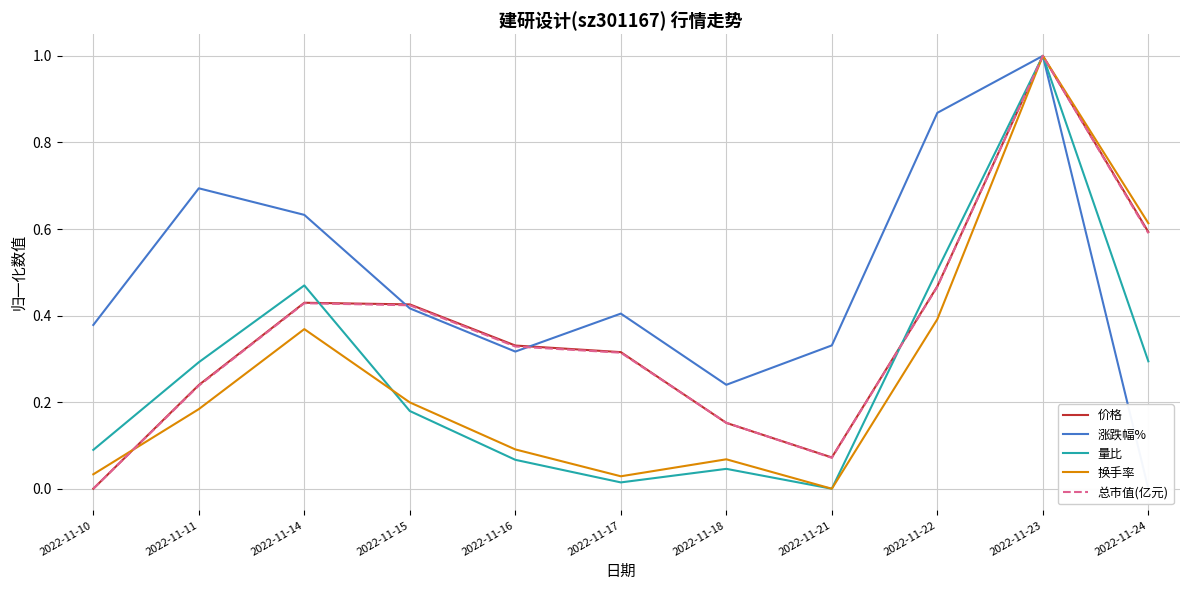

What is the maximum value shown in the chart?

1.0